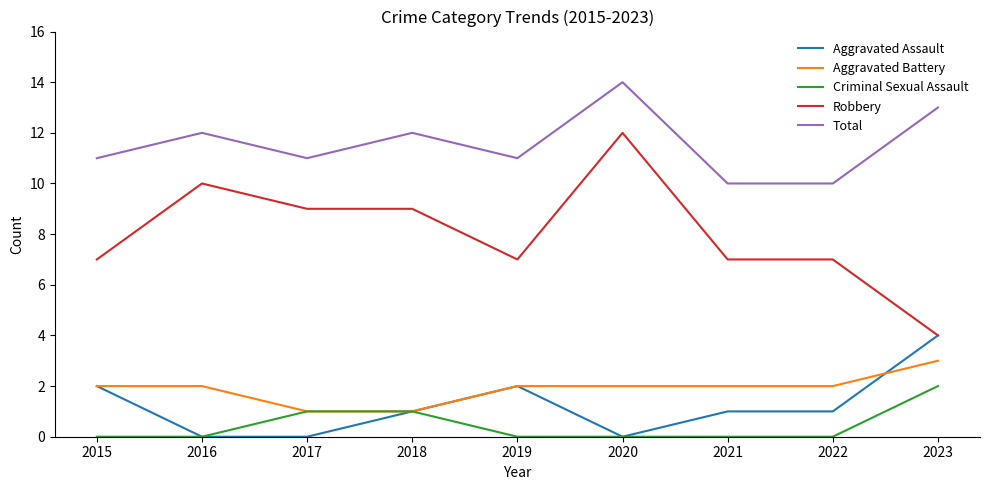

True or false: Total and Robbery cross at least once.

False